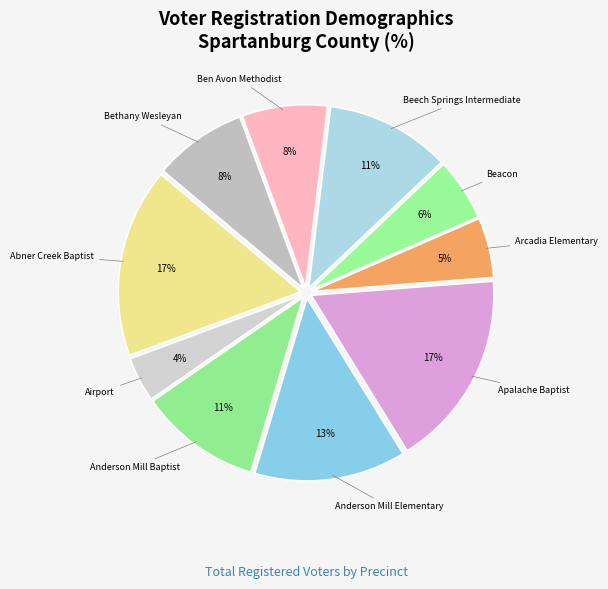

Which has a higher value, Bethany Wesleyan or Apalache Baptist?

Apalache Baptist